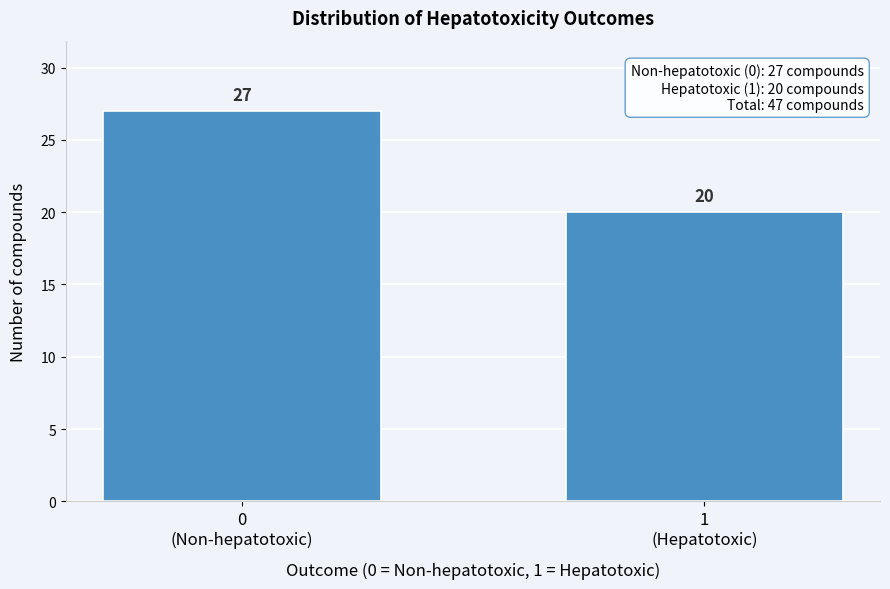

Reading left to right, what are all the values shown in this chart?

27	20